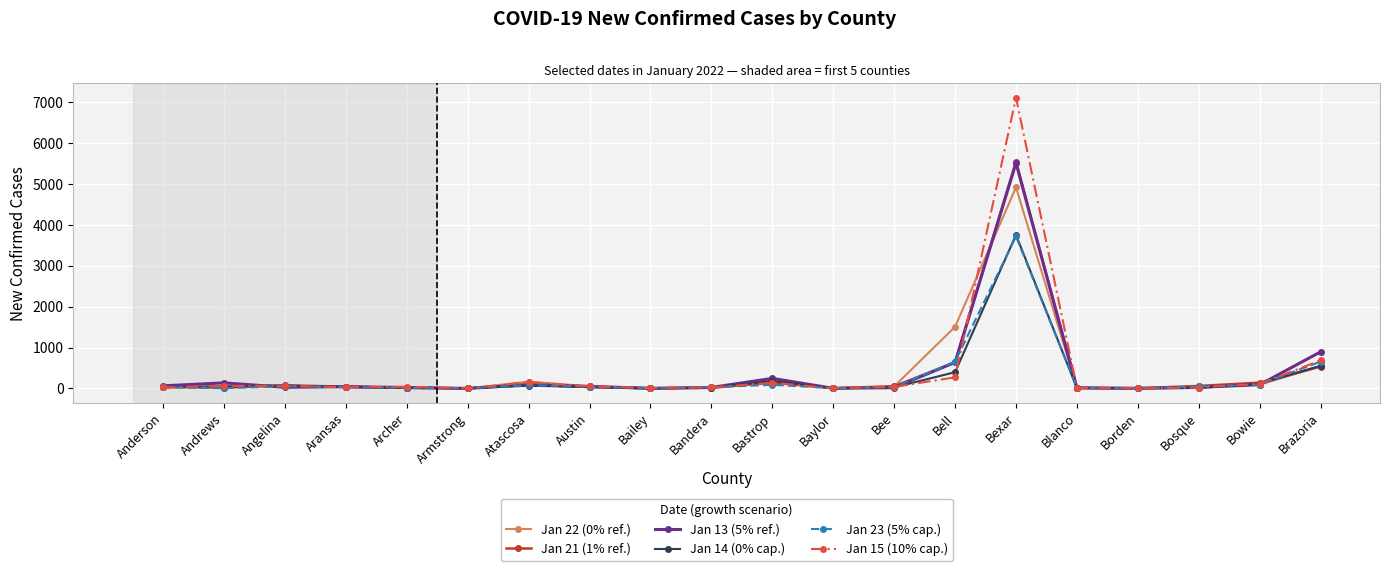

What is the greatest value displayed?

7115